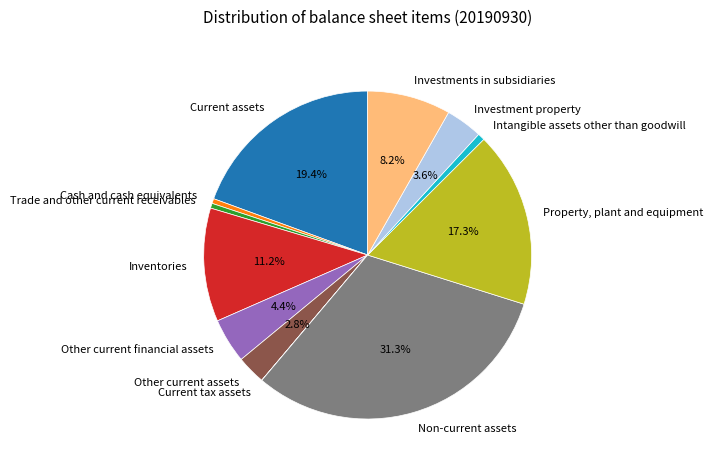

Which category has the biggest portion of the pie?

Non-current assets